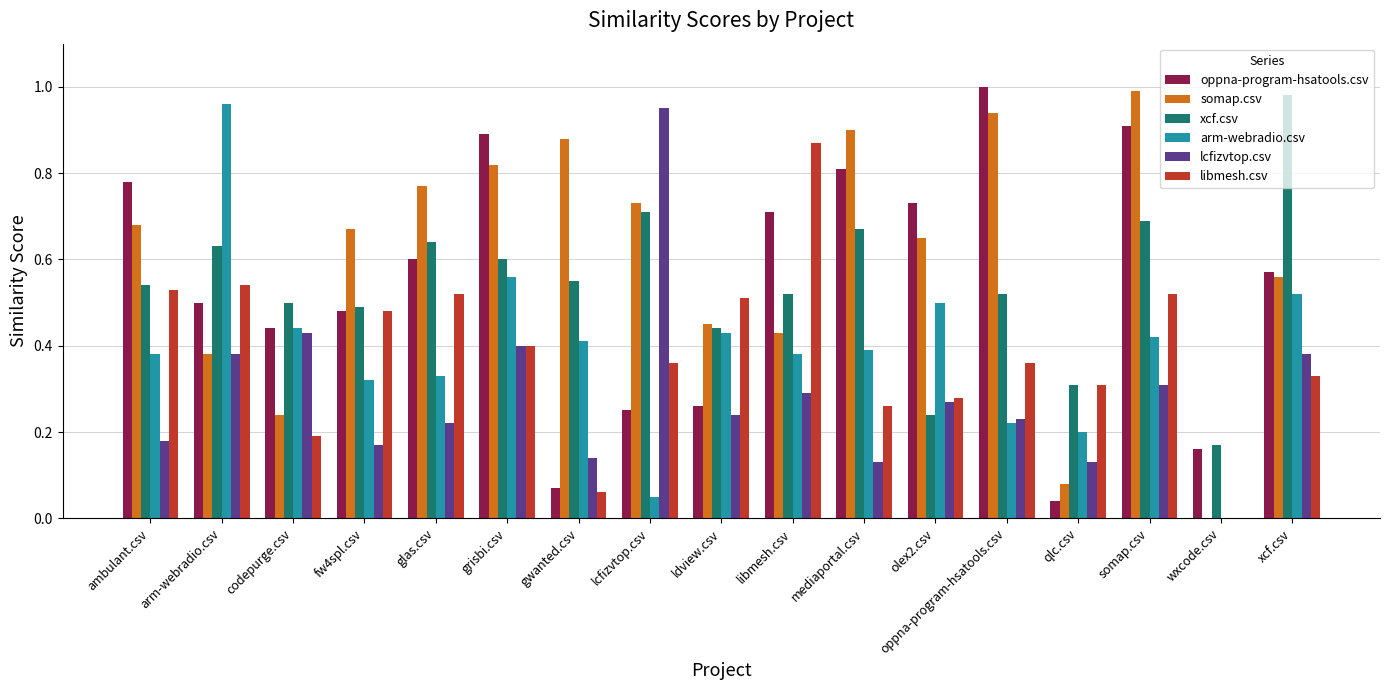

Is the value of libmesh.csv at fw4spl.csv greater than the value of oppna-program-hsatools.csv at somap.csv?

No